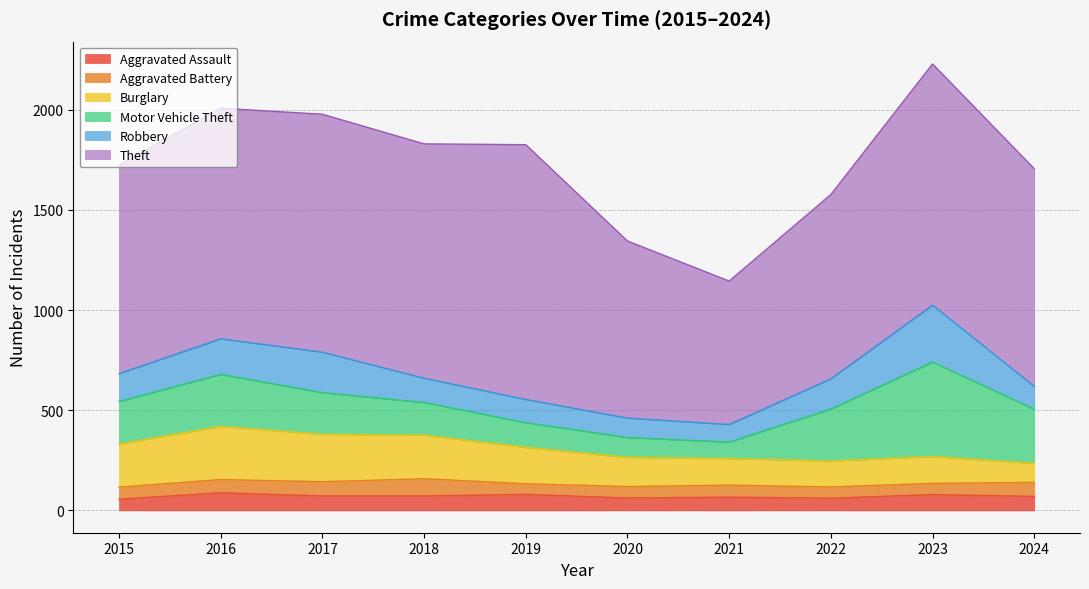

The value of Theft at 2024 is 1087. True or false?

True